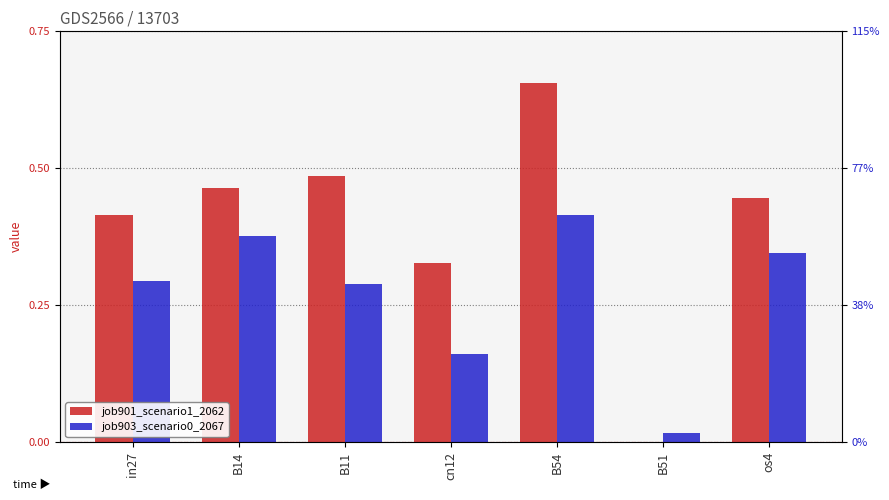

What is the label of the 4th bar from the left?

cn12